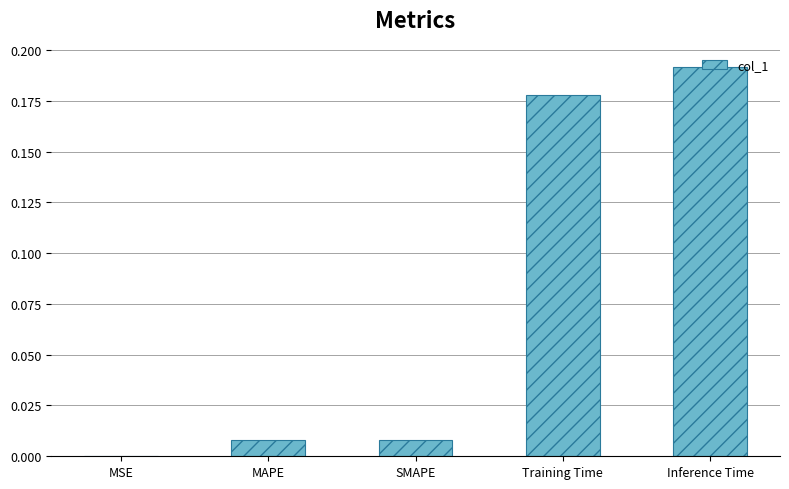

The chart shows a value of 0.0 at SMAPE. True or false?

True